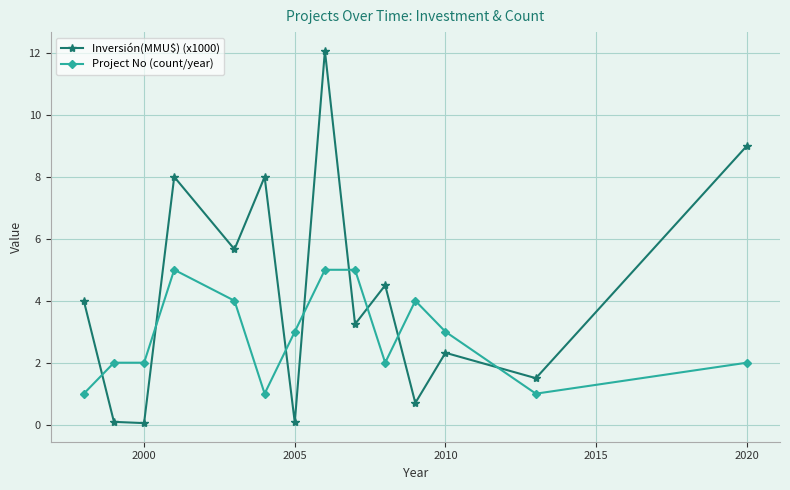

Rank the series by their maximum value, from highest to lowest.

Inversión(MMU$) (x1000), Project No (count/year)